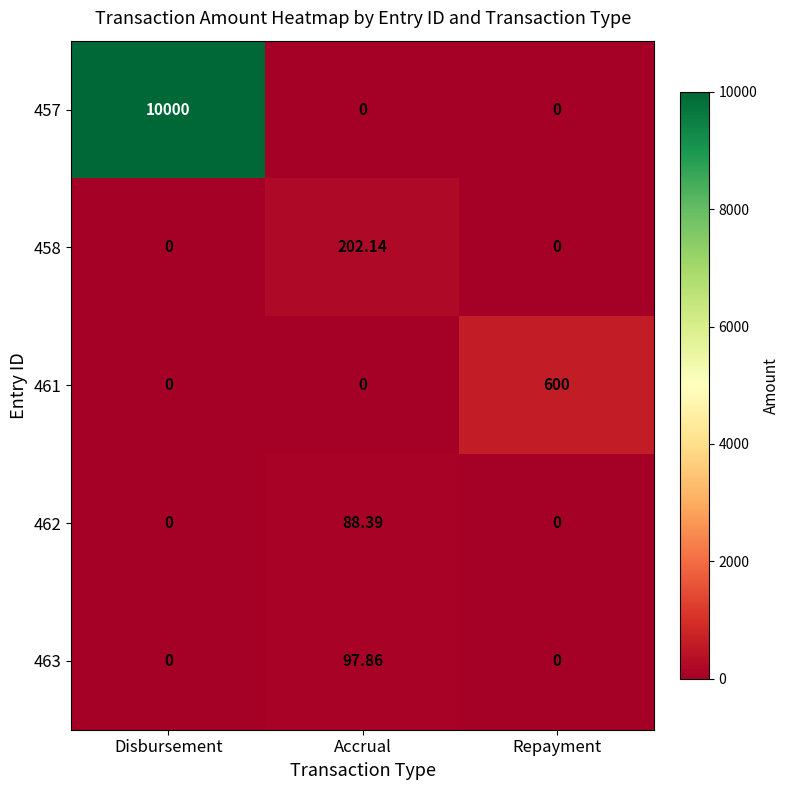

Is the value of 461 at Repayment greater than the value of 463 at Accrual?

Yes